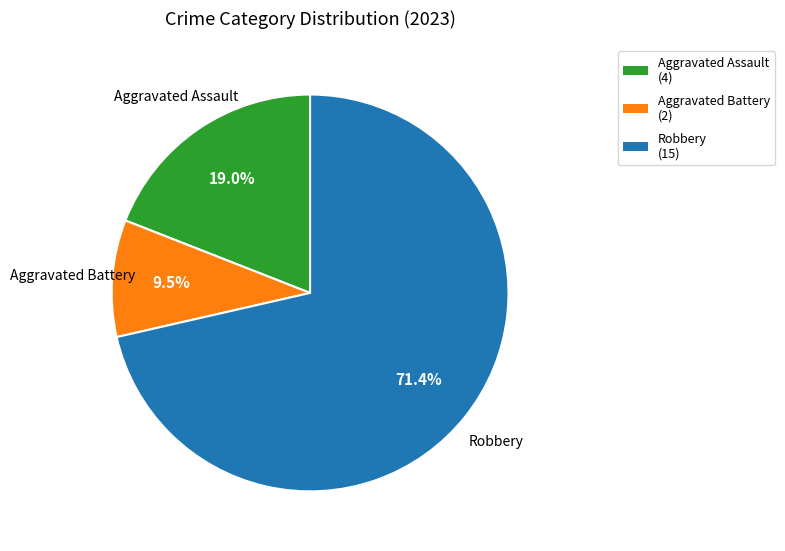

Combined, do Robbery (15) and Aggravated Assault (4) account for over 50%?

Yes